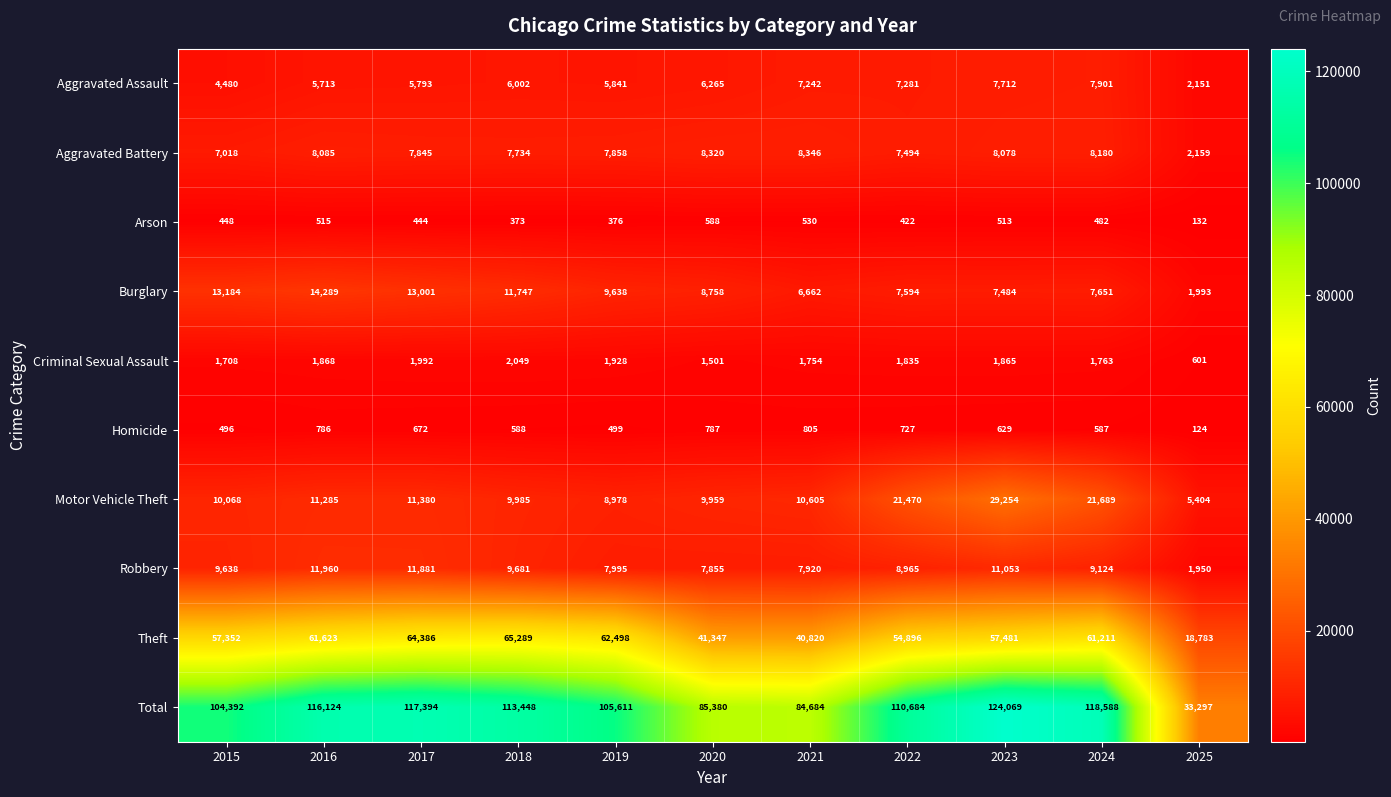

Which series has the largest total across all categories?

Total